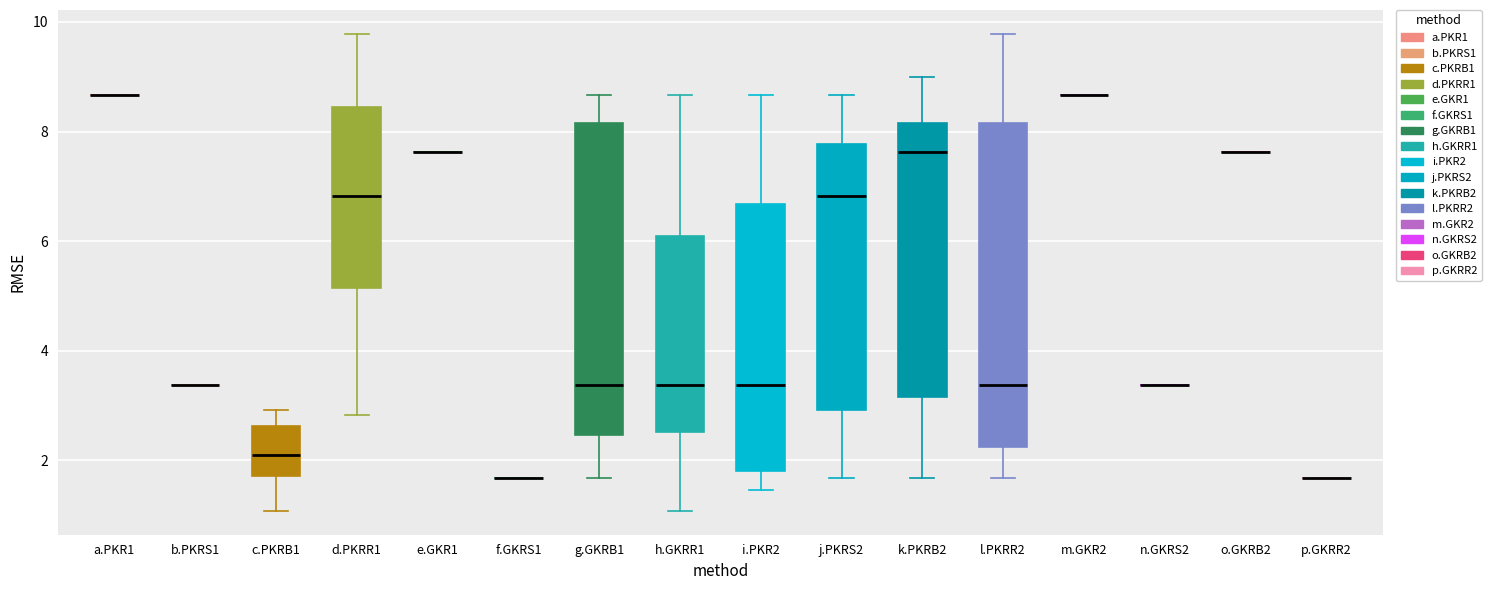

Reading left to right, transcribe this box plot: for each box, give where its median line is, the range the box spans, and where its two whiskers end, as read against the y-axis. The values are not printed on the chart, so give them approximately, as read against the axis.

a.PKR1: box collapsed to a line at 8.6, whiskers 8.6 to 8.6
b.PKRS1: box collapsed to a line at 3.4, whiskers 3.4 to 3.4
c.PKRB1: median 2.2, box 1.8 to 2.6, whiskers 1.0 to 3.0
d.PKRR1: median 6.8, box 5.2 to 8.4, whiskers 2.8 to 9.8
e.GKR1: box collapsed to a line at 7.6, whiskers 7.6 to 7.6
f.GKRS1: box collapsed to a line at 1.6, whiskers 1.6 to 1.6
g.GKRB1: median 3.4, box 2.4 to 8.2, whiskers 1.6 to 8.6
h.GKRR1: median 3.4, box 2.6 to 6.0, whiskers 1.0 to 8.6
i.PKR2: median 3.4, box 1.8 to 6.6, whiskers 1.4 to 8.6
j.PKRS2: median 6.8, box 3.0 to 7.8, whiskers 1.6 to 8.6
k.PKRB2: median 7.6, box 3.2 to 8.2, whiskers 1.6 to 9.0
l.PKRR2: median 3.4, box 2.2 to 8.2, whiskers 1.6 to 9.8
m.GKR2: box collapsed to a line at 8.6, whiskers 8.6 to 8.6
n.GKRS2: box collapsed to a line at 3.4, whiskers 3.4 to 3.4
o.GKRB2: box collapsed to a line at 7.6, whiskers 7.6 to 7.6
p.GKRR2: box collapsed to a line at 1.6, whiskers 1.6 to 1.6